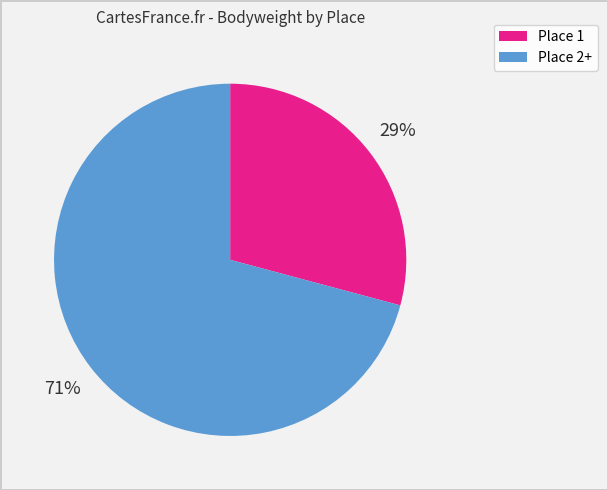

Does any single category account for the majority?

Yes